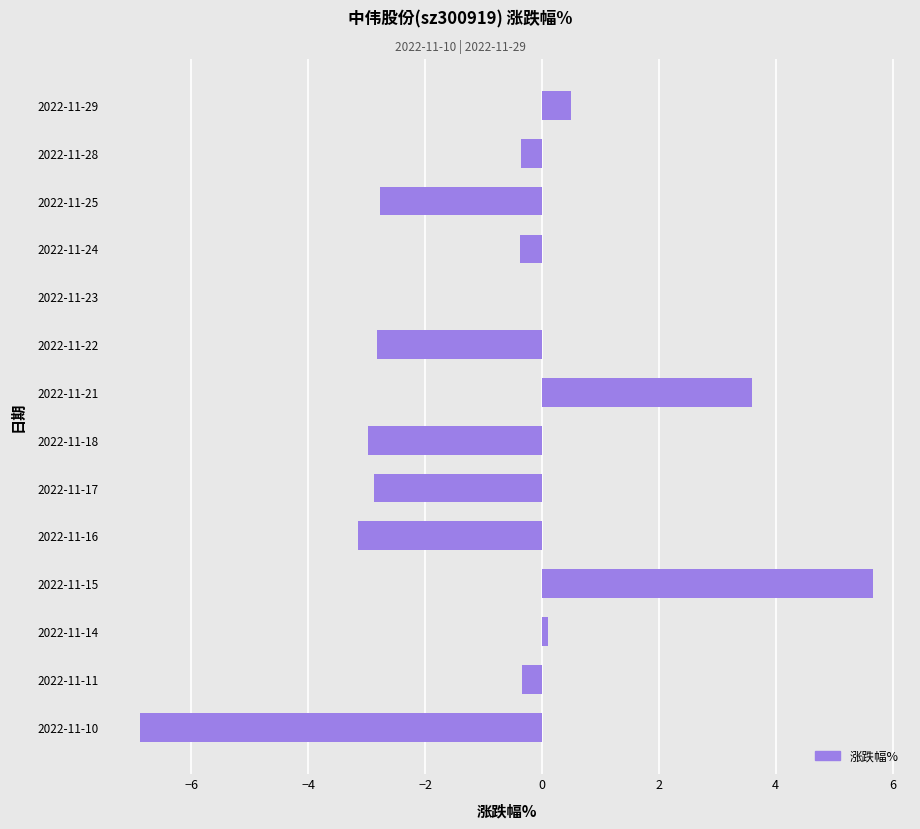

What is the sum of the values at 2022-11-15 and 2022-11-18?

2.7